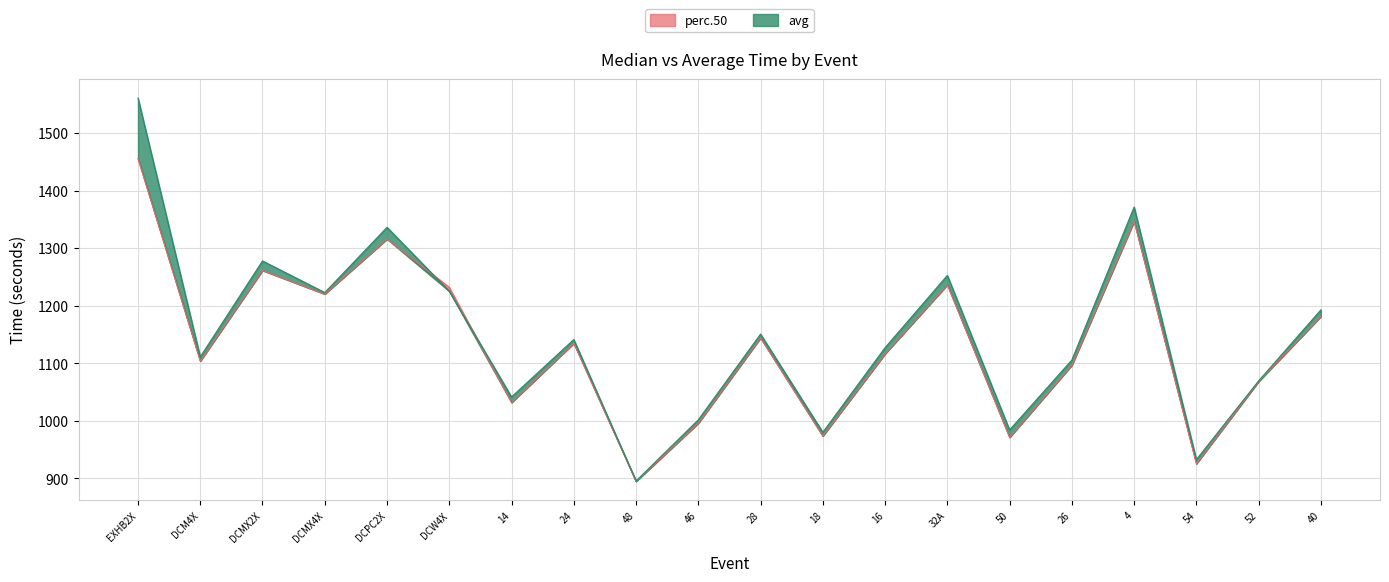

Reading left to right, transcribe all the data shown in this chart.

perc.50: 1455.6	1104.0	1261.4	1220.4	1316.0	1232.0	1032.1	1135.0	895.2	996.2	1144.2	973.9	1116.6	1236.5	971.5	1096.9	1346.8	925.8	1068.6	1181.5
avg: 1560.6	1111.1	1277.8	1222.9	1336.1	1225.3	1041.6	1141.3	895.6	1001.9	1150.7	980.2	1127.2	1252.6	984.3	1105.7	1371.3	932.8	1069.4	1192.8